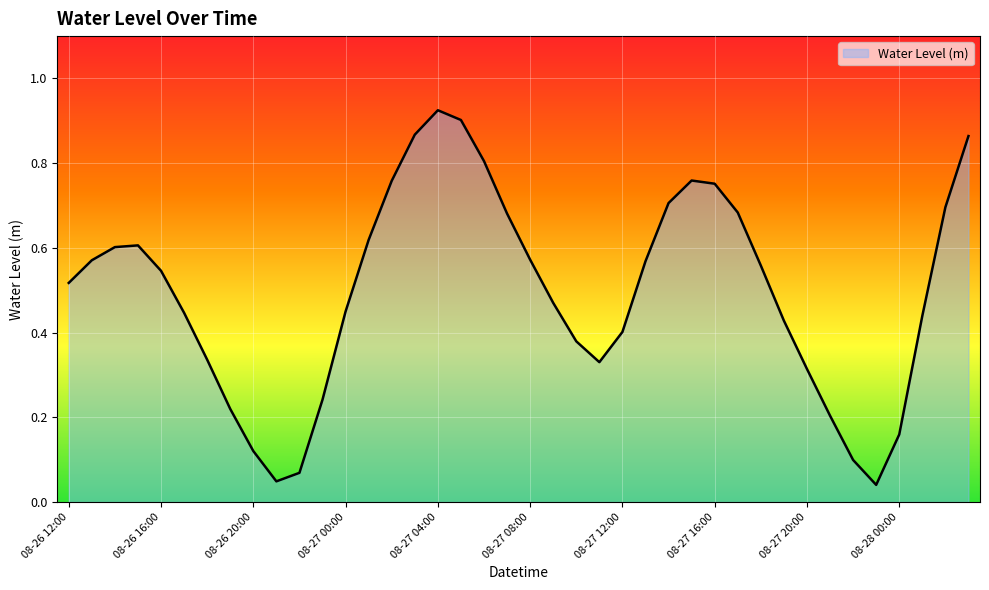

At which label is the value closest to 0?

08-27 23:00